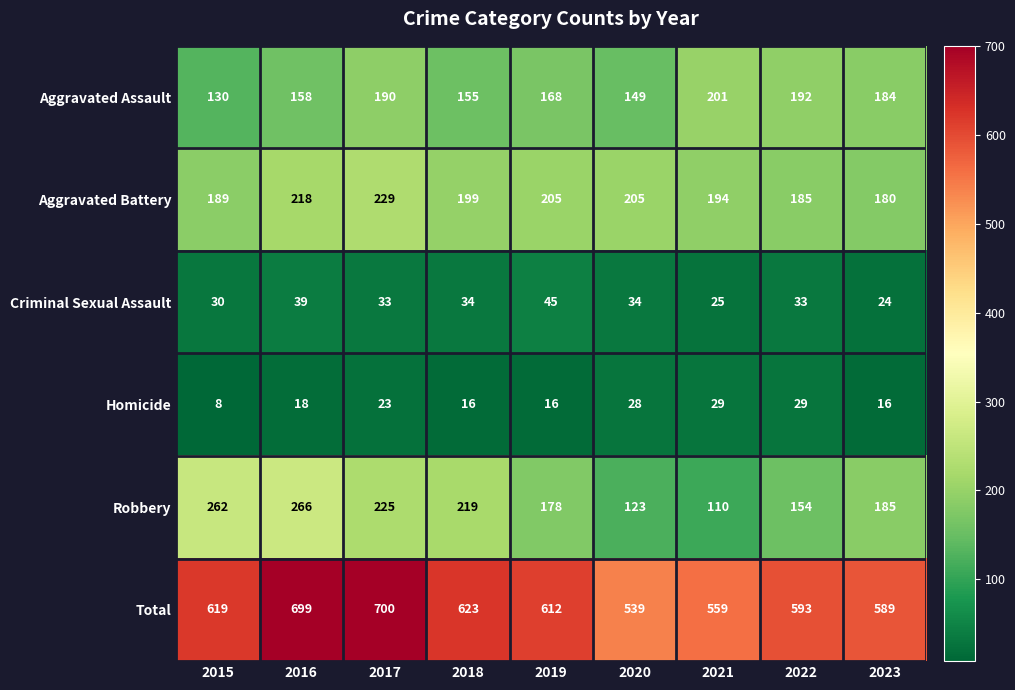

What is the total value across all series at 2021?

1118